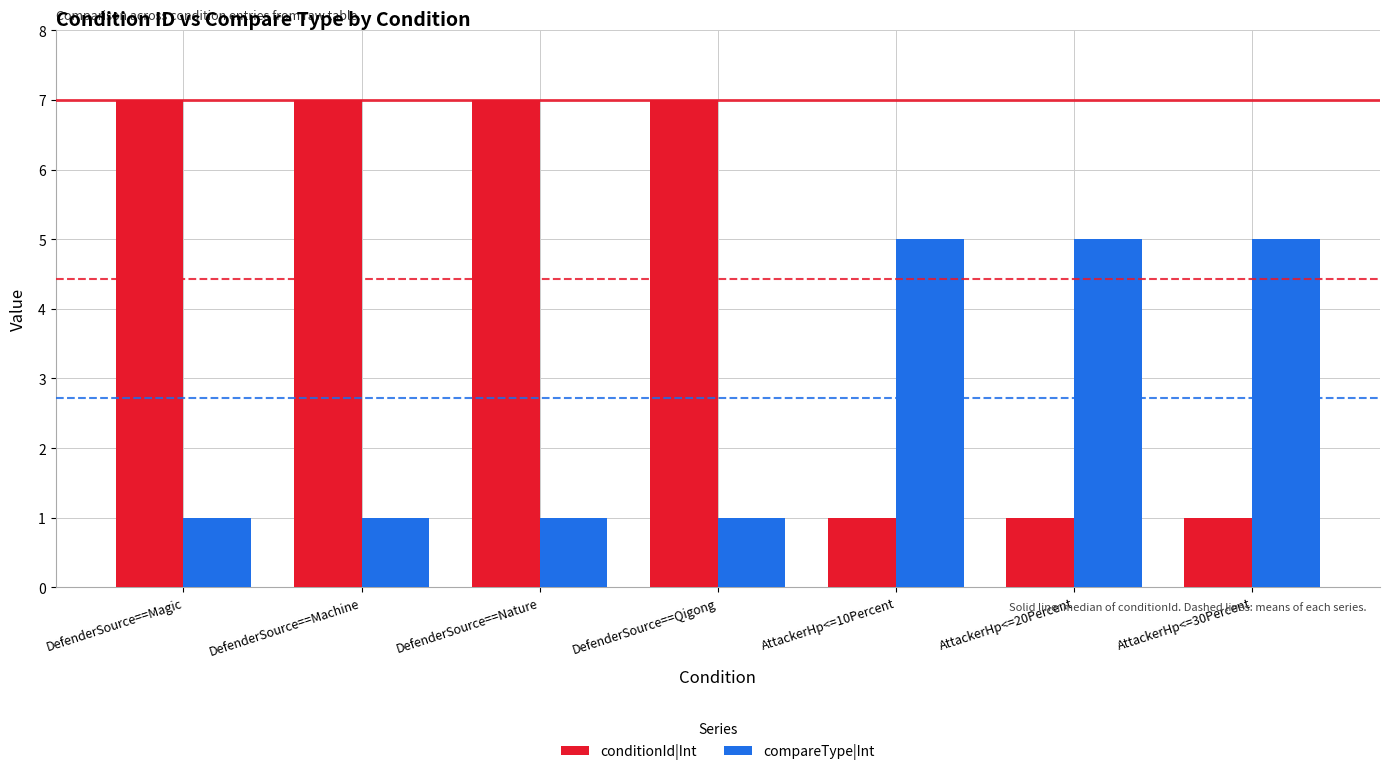

At how many categories does at least one series exceed 1?

7